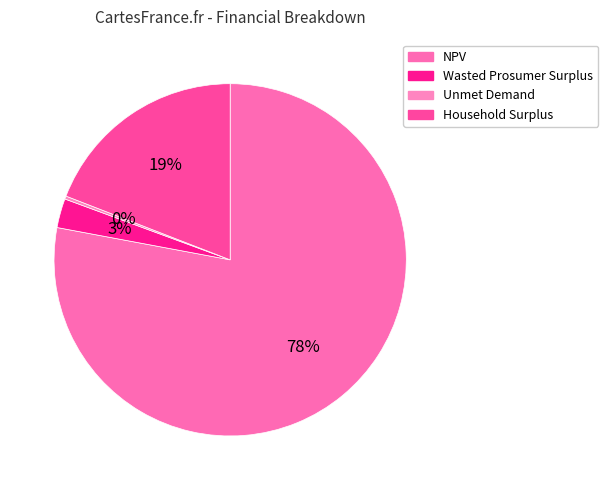

Is it true that Unmet Demand is 6% of the pie?

False